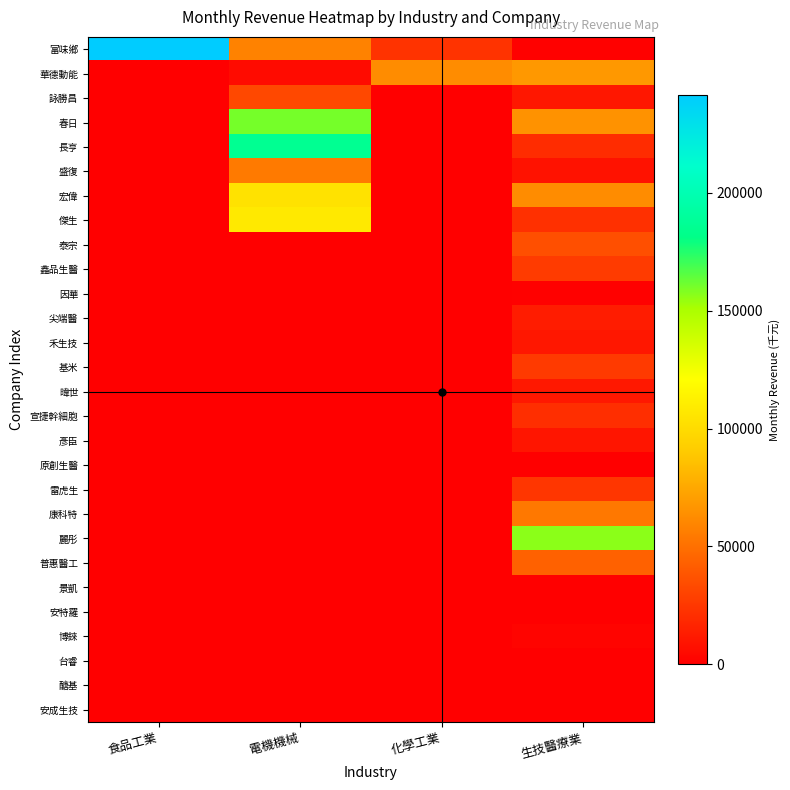

Reading left to right, transcribe all the data shown in this chart.

富味鄉: 食品工業=241647	電機機械=58201	化學工業=22678	生技醫療業=845
華德動能: 食品工業=0	電機機械=5229	化學工業=62691	生技醫療業=67646
詠勝昌: 食品工業=0	電機機械=32351	化學工業=0	生技醫療業=10477
春日: 食品工業=0	電機機械=160189	化學工業=0	生技醫療業=65542
長亨: 食品工業=0	電機機械=185651	化學工業=0	生技醫療業=20231
盛復: 食品工業=0	電機機械=54399	化學工業=0	生技醫療業=8142
宏偉: 食品工業=0	電機機械=104270	化學工業=0	生技醫療業=62506
傑生: 食品工業=0	電機機械=107778	化學工業=0	生技醫療業=22059
泰宗: 食品工業=0	電機機械=0	化學工業=0	生技醫療業=35546
鑫品生醫: 食品工業=0	電機機械=0	化學工業=0	生技醫療業=26658
因華: 食品工業=0	電機機械=0	化學工業=0	生技醫療業=638
尖端醫: 食品工業=0	電機機械=0	化學工業=0	生技醫療業=13203
禾生技: 食品工業=0	電機機械=0	化學工業=0	生技醫療業=10426
基米: 食品工業=0	電機機械=0	化學工業=0	生技醫療業=26304
暐世: 食品工業=0	電機機械=0	化學工業=0	生技醫療業=11160
宣捷幹細胞: 食品工業=0	電機機械=0	化學工業=0	生技醫療業=21078
彥臣: 食品工業=0	電機機械=0	化學工業=0	生技醫療業=9774
原創生醫: 食品工業=0	電機機械=0	化學工業=0	生技醫療業=0
雷虎生: 食品工業=0	電機機械=0	化學工業=0	生技醫療業=24466
康科特: 食品工業=0	電機機械=0	化學工業=0	生技醫療業=53407
麗彤: 食品工業=0	電機機械=0	化學工業=0	生技醫療業=156660
普惠醫工: 食品工業=0	電機機械=0	化學工業=0	生技醫療業=43643
景凱: 食品工業=0	電機機械=0	化學工業=0	生技醫療業=0
安特羅: 食品工業=0	電機機械=0	化學工業=0	生技醫療業=86
博錸: 食品工業=0	電機機械=0	化學工業=0	生技醫療業=2140
台睿: 食品工業=0	電機機械=0	化學工業=0	生技醫療業=0
醣基: 食品工業=0	電機機械=0	化學工業=0	生技醫療業=0
安成生技: 食品工業=0	電機機械=0	化學工業=0	生技醫療業=0